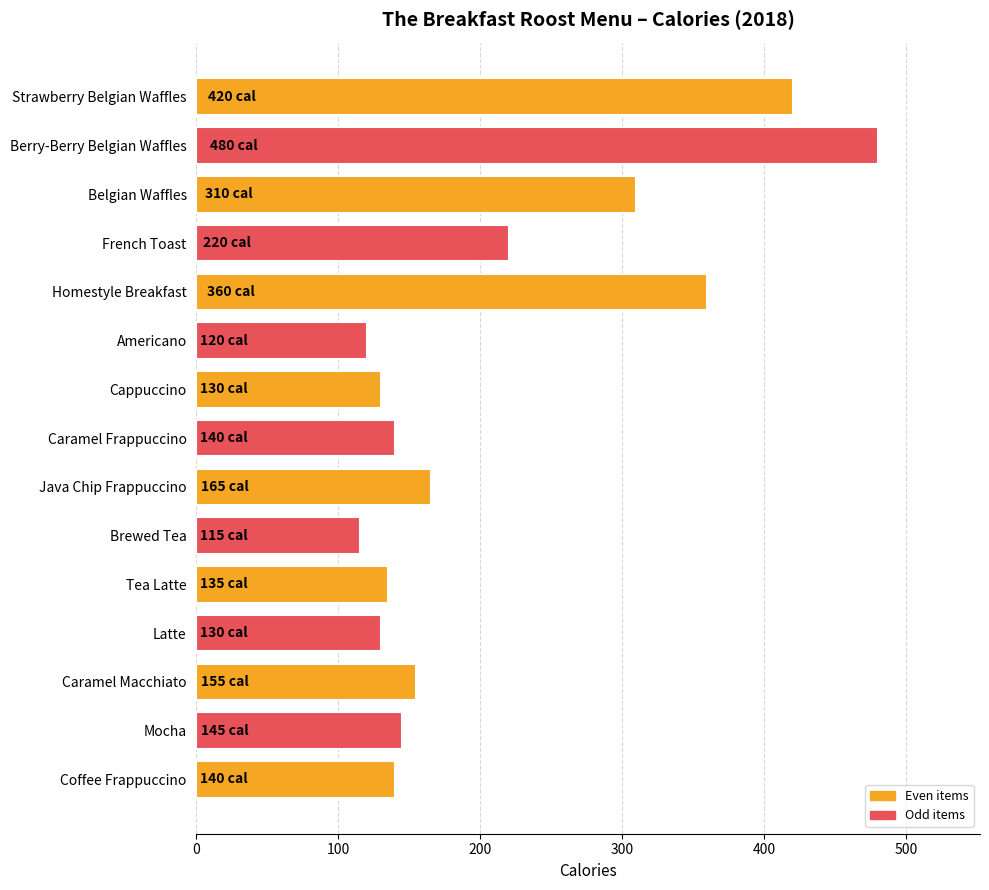

How many bars are there in total?

15